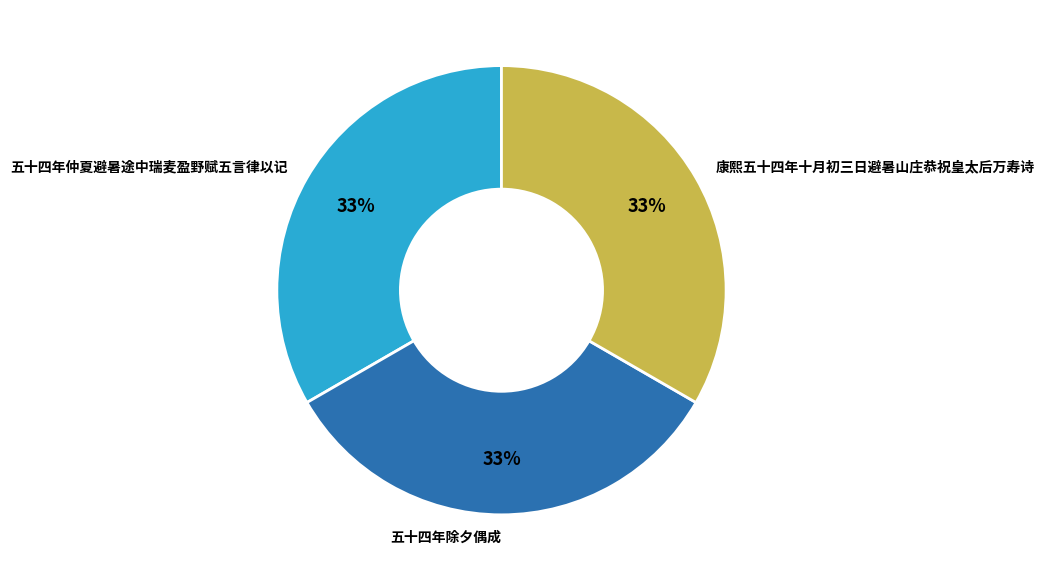

Do 五十四年除夕偶成 and 康熙五十四年十月初三日避暑山庄恭祝皇太后万寿诗 together represent more than half of the pie?

Yes